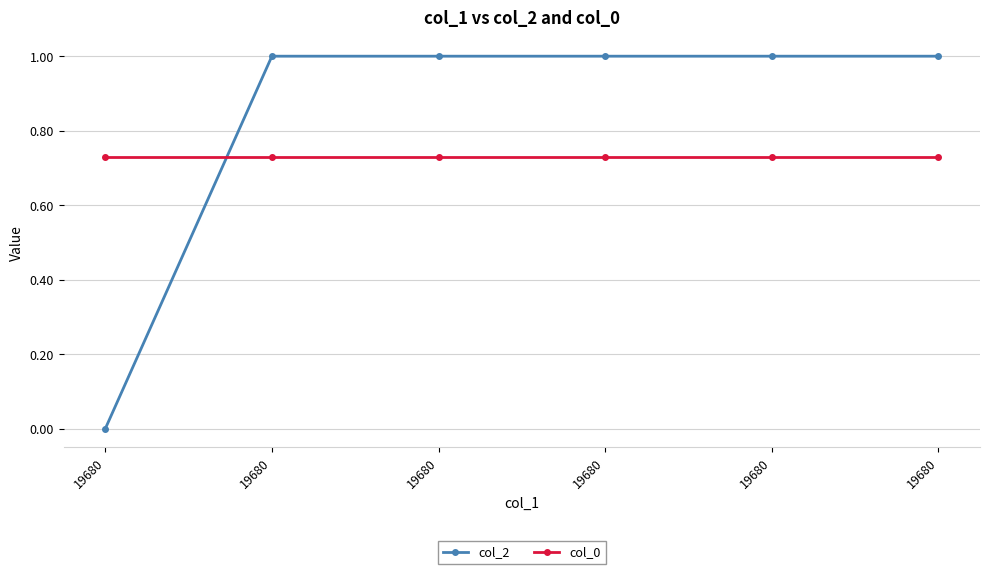

Is it true that col_2 equals -0.5 at 19680?

False